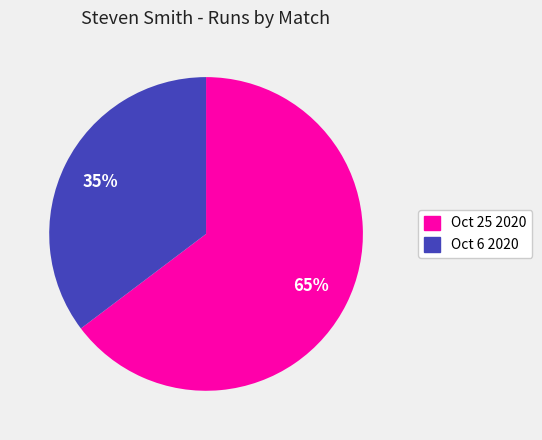

Is there any slice that represents more than half of the pie?

Yes